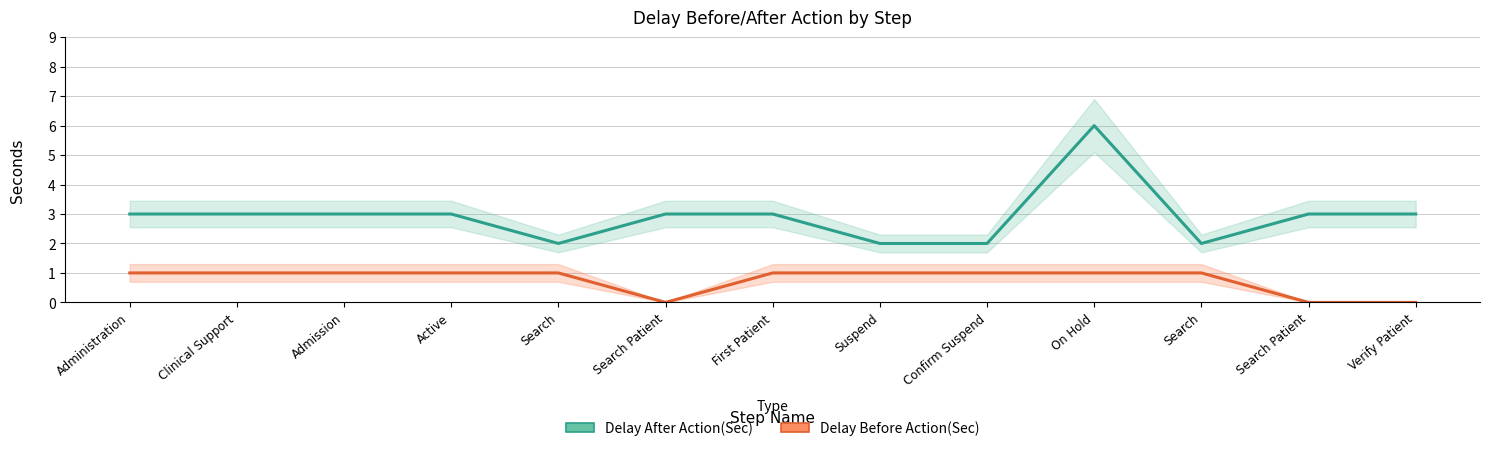

Is the value of Delay After Action(Sec) at Search greater than the value of Delay Before Action(Sec) at Suspend?

Yes